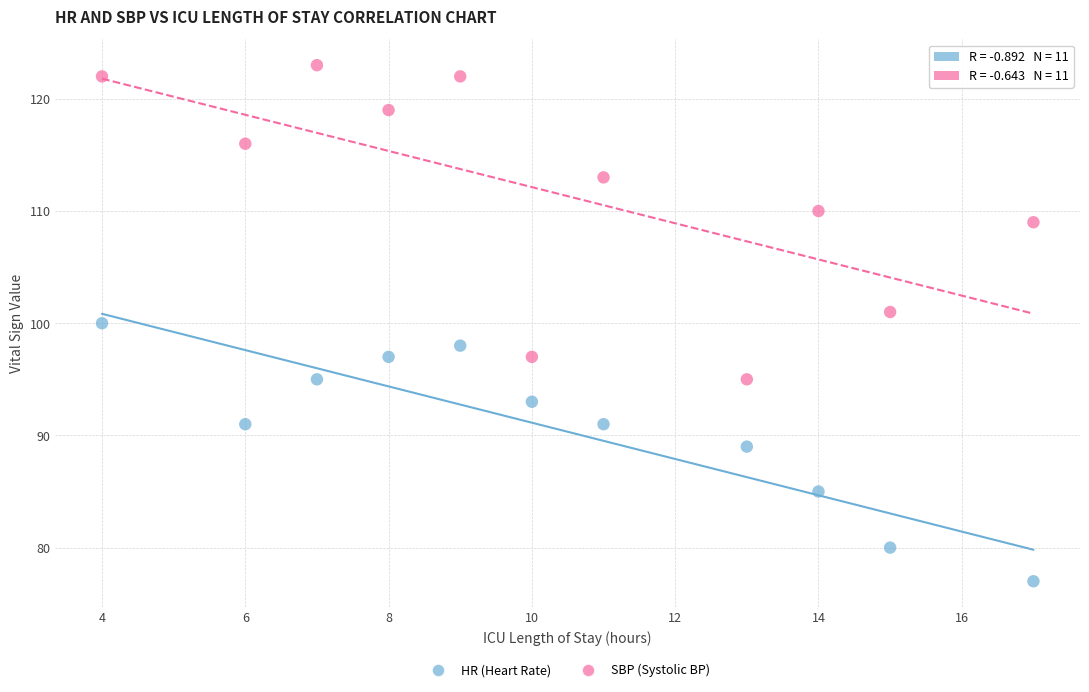

What are all the series names shown in the legend?

HR (Heart Rate), SBP (Systolic BP)